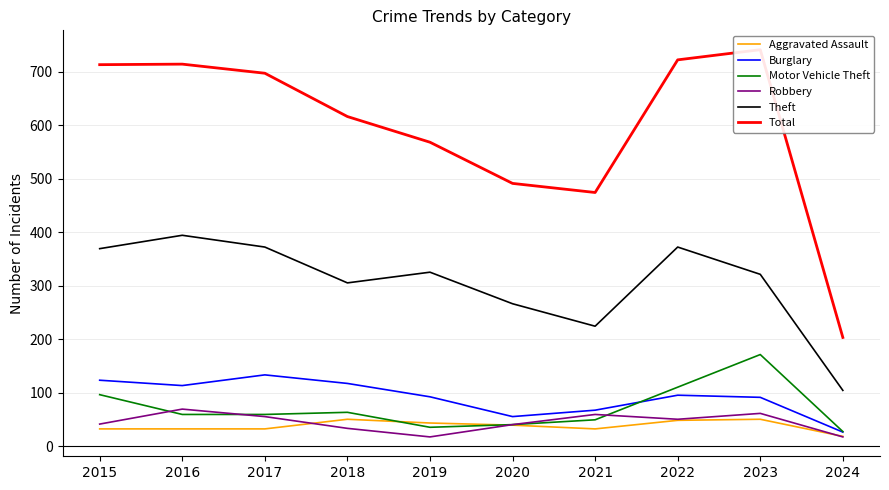

Which series has the largest range (max minus min)?

Total